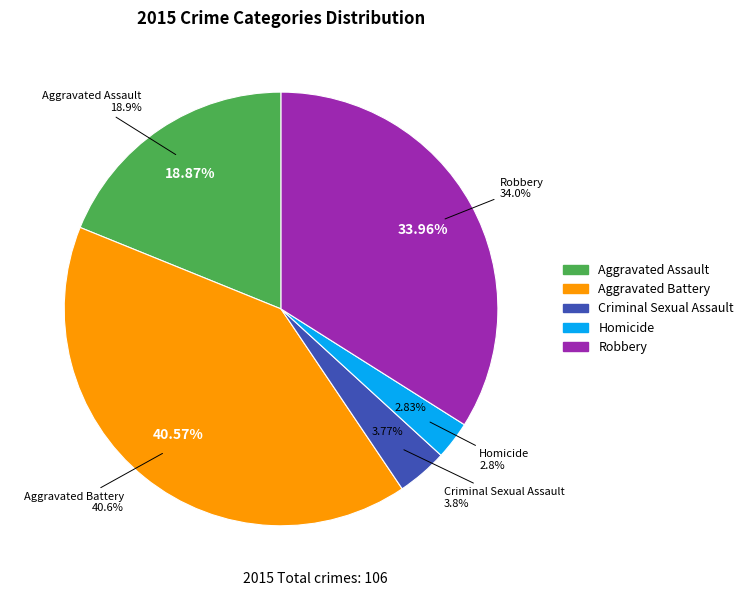

Is the sum of Criminal Sexual Assault and Aggravated Assault greater than half?

No